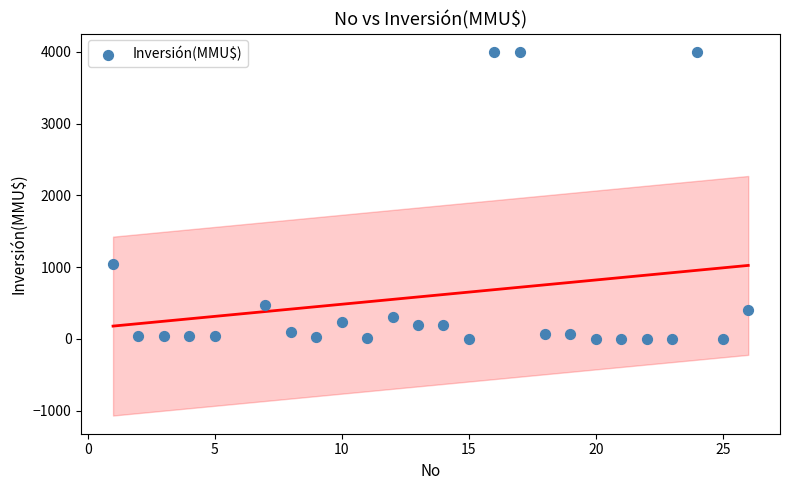

What Y value in the scatter plot is closest to 2000?

1050